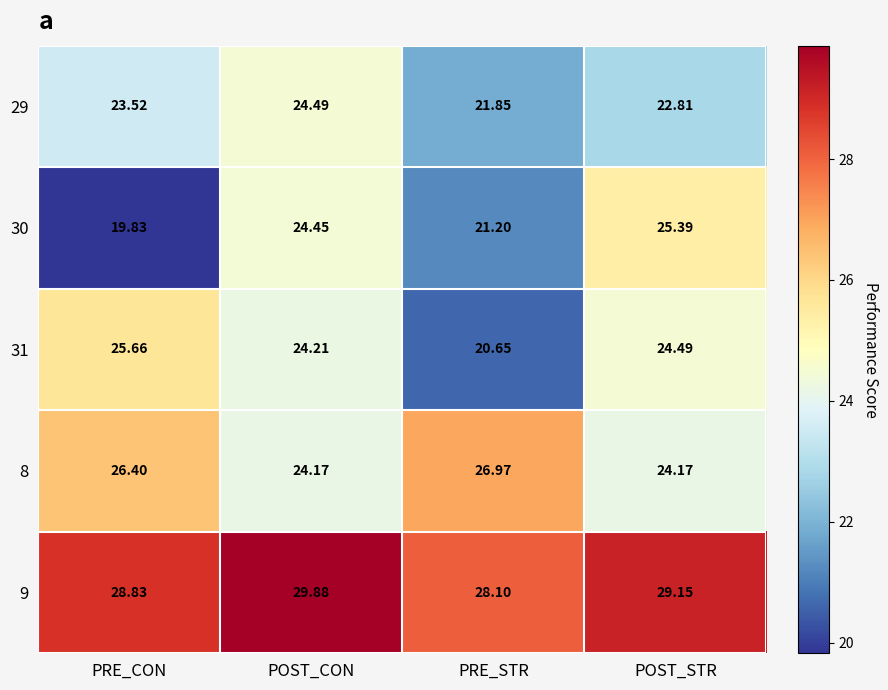

Where is 29 nearest to the value 23?

POST_STR